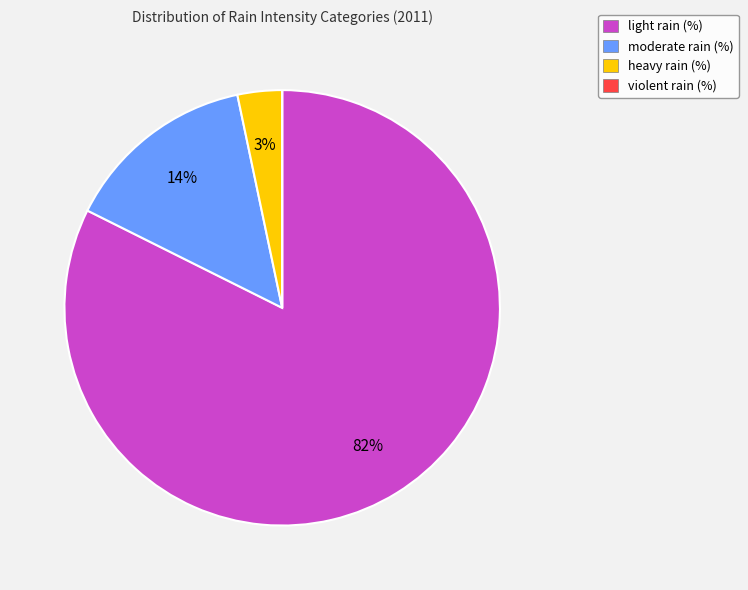

Is there a majority slice in this chart?

Yes